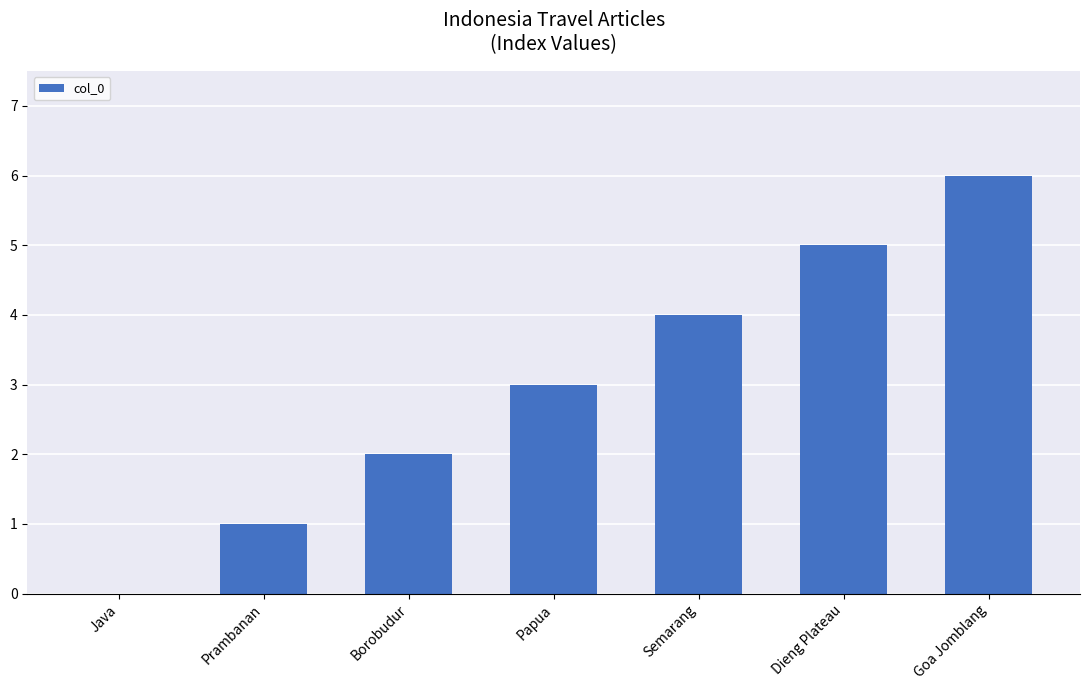

True or false: the data shows 2 at Goa Jomblang.

False